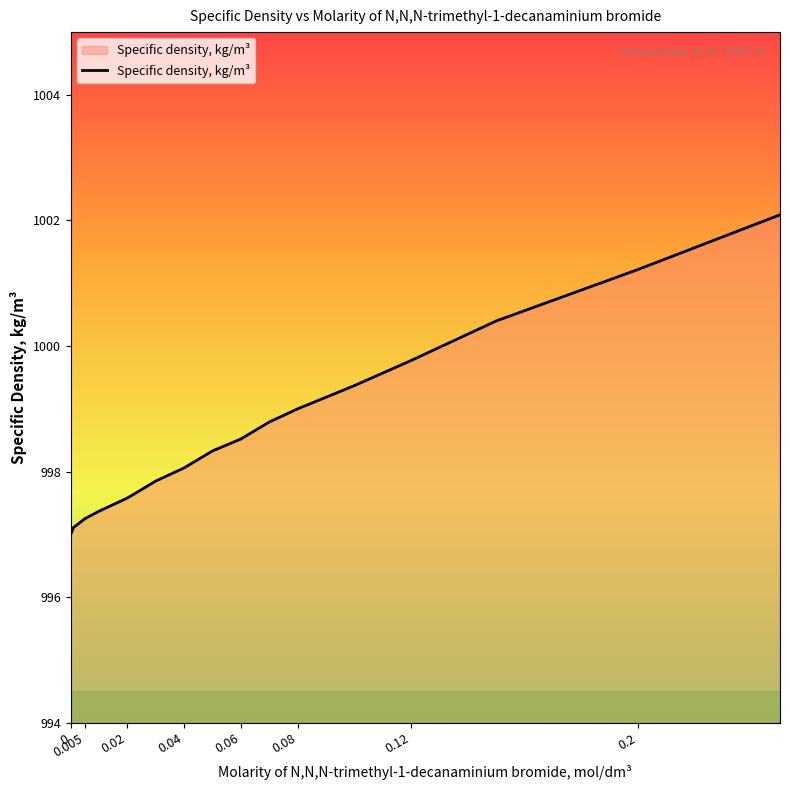

What is the difference between the maximum and minimum values?

5.1